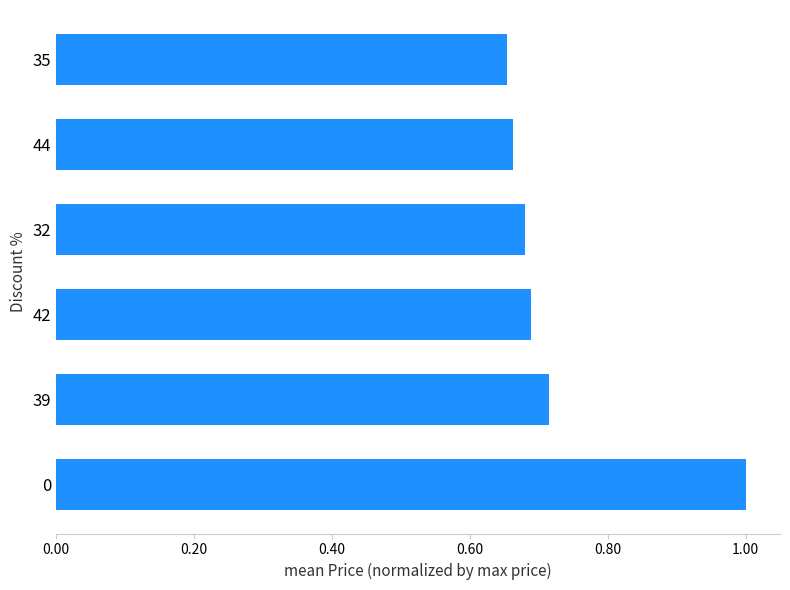

What is the difference between the second highest and second lowest values?

0.1